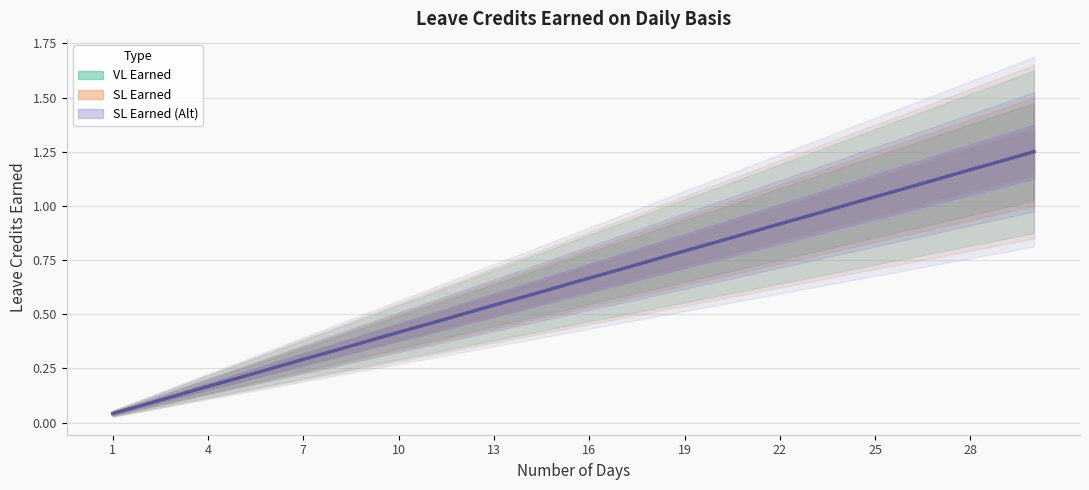

True or false: SL Earned (Alt) and SL Earned intersect in this chart.

False